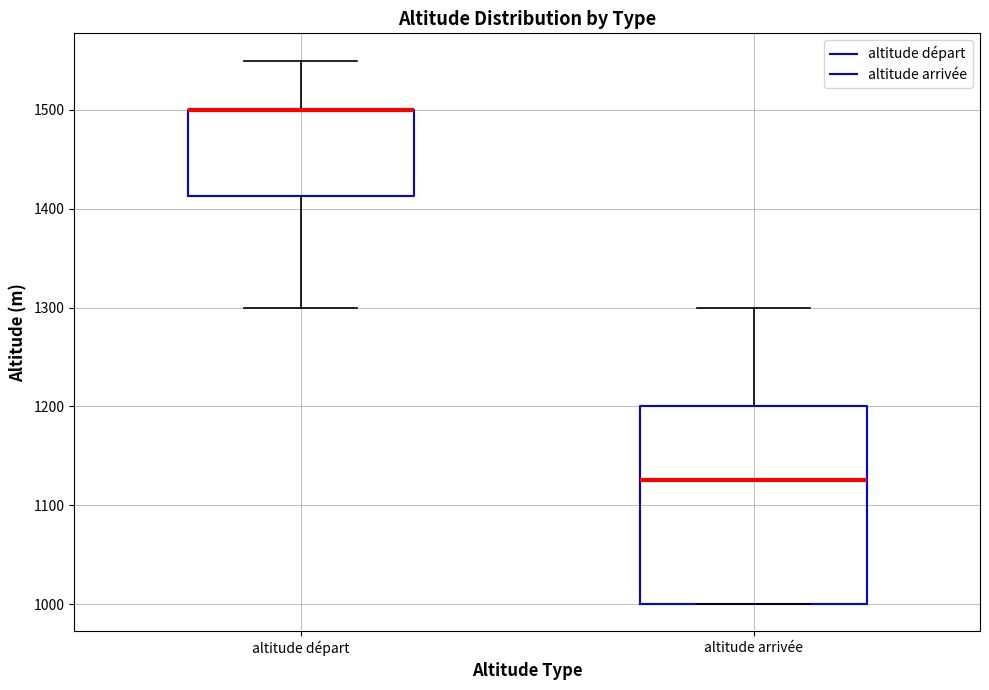

Reading left to right, read every box against the y-axis: the position of its median line, the range the box covers, and the ends of its whiskers. The values are not printed on the chart, so give them approximately, as read against the axis.

altitude départ: median 1500 (drawn on the box's upper edge), box 1410 to 1500, whiskers 1300 to 1550
altitude arrivée: median 1130, box 1000 to 1200, whiskers 1000 to 1300